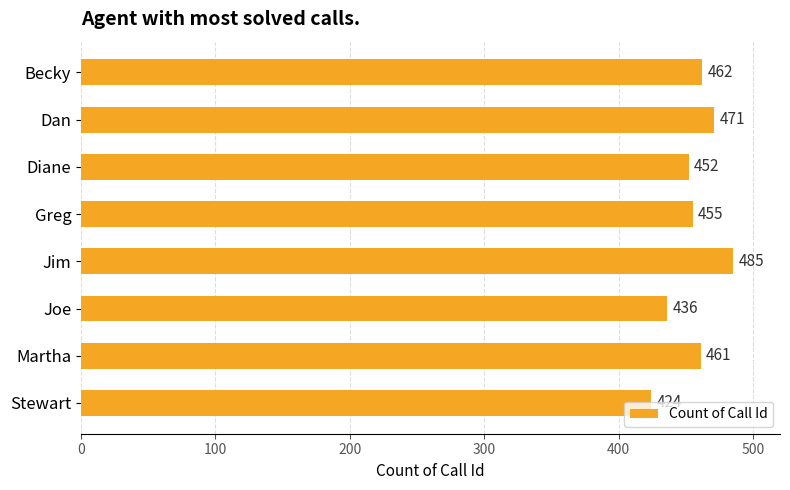

List the labels in order of value, largest first.

Jim, Dan, Becky, Martha, Greg, Diane, Joe, Stewart